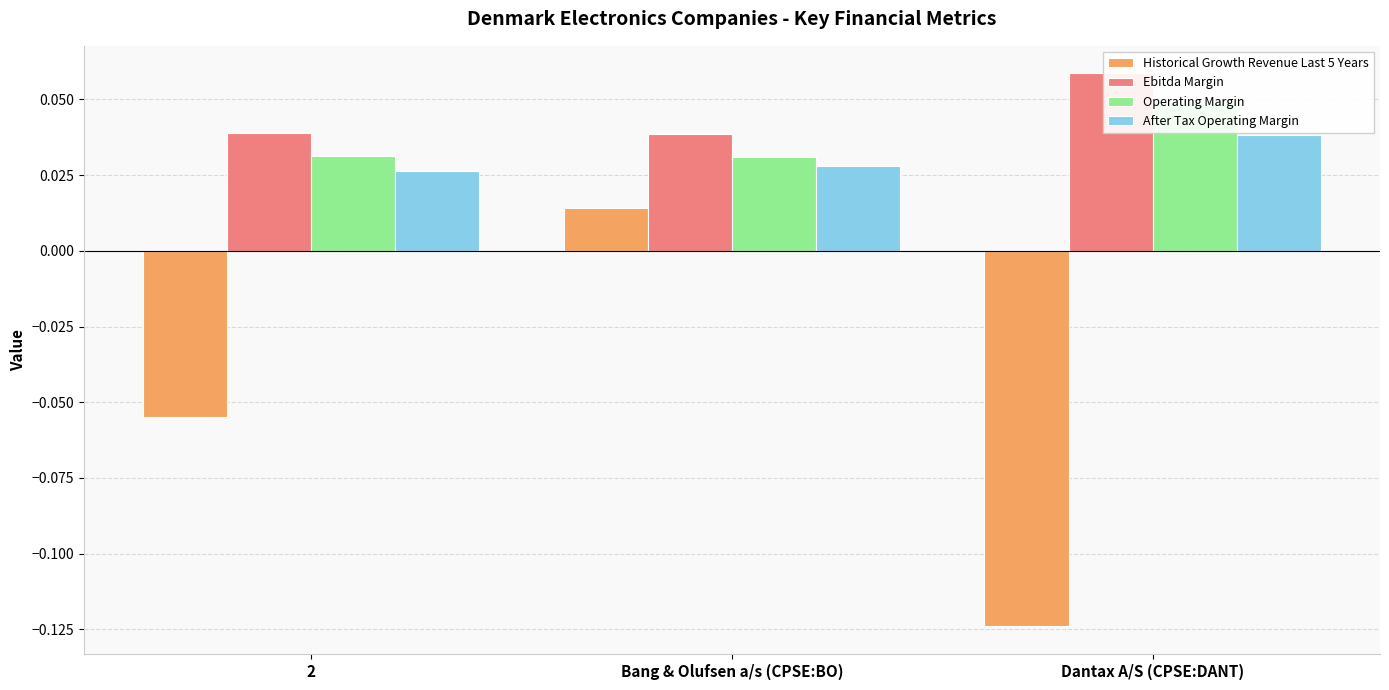

Which series changed the most between 2 and Bang & Olufsen a/s (CPSE:BO)?

Historical Growth Revenue Last 5 Years